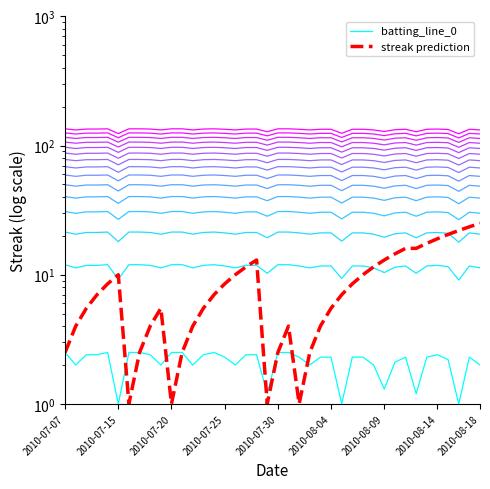

Is it true that batting_line_0 equals 2.3 at 28?

True